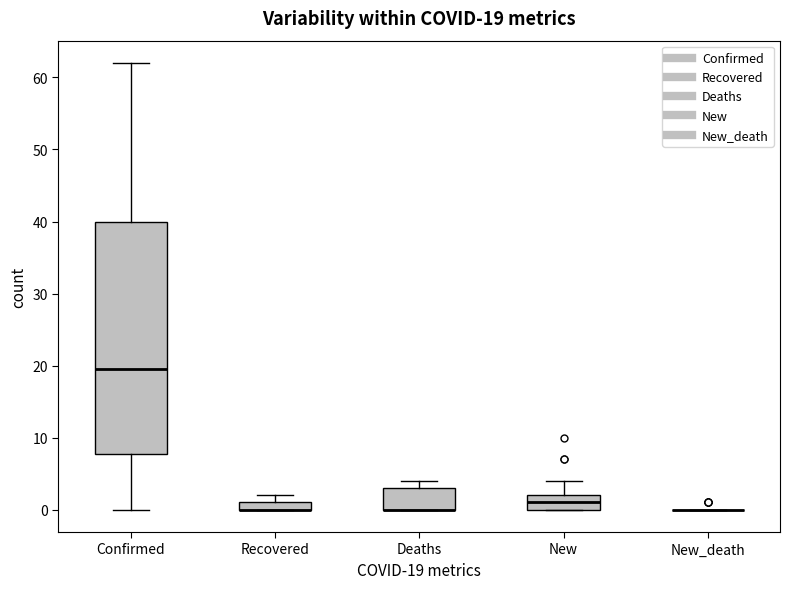

Comparing the boxes themselves (not the whiskers), which one is the tallest?

Confirmed